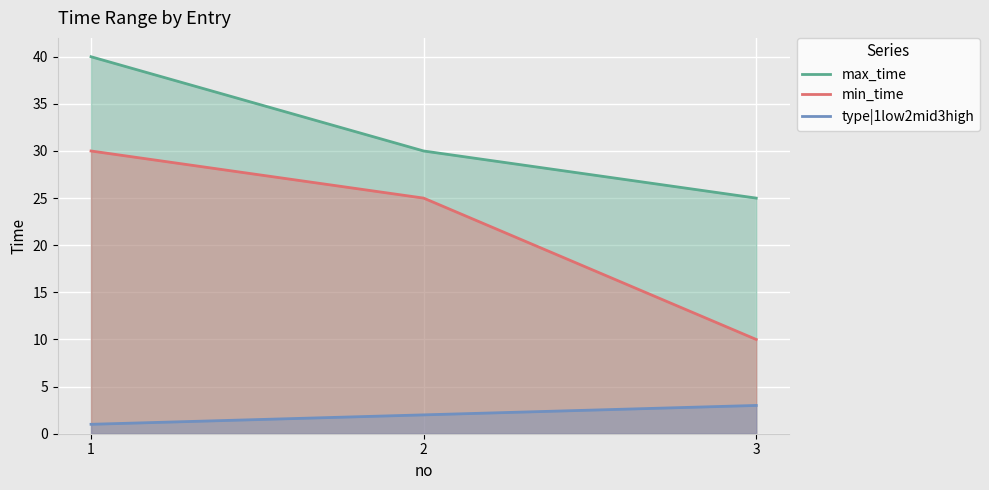

Does the chart display data point markers on the line(s)?

No